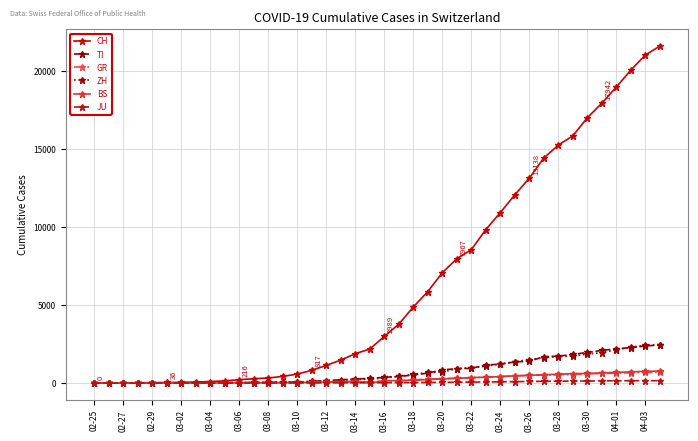

Which series has the largest total across all categories?

CH